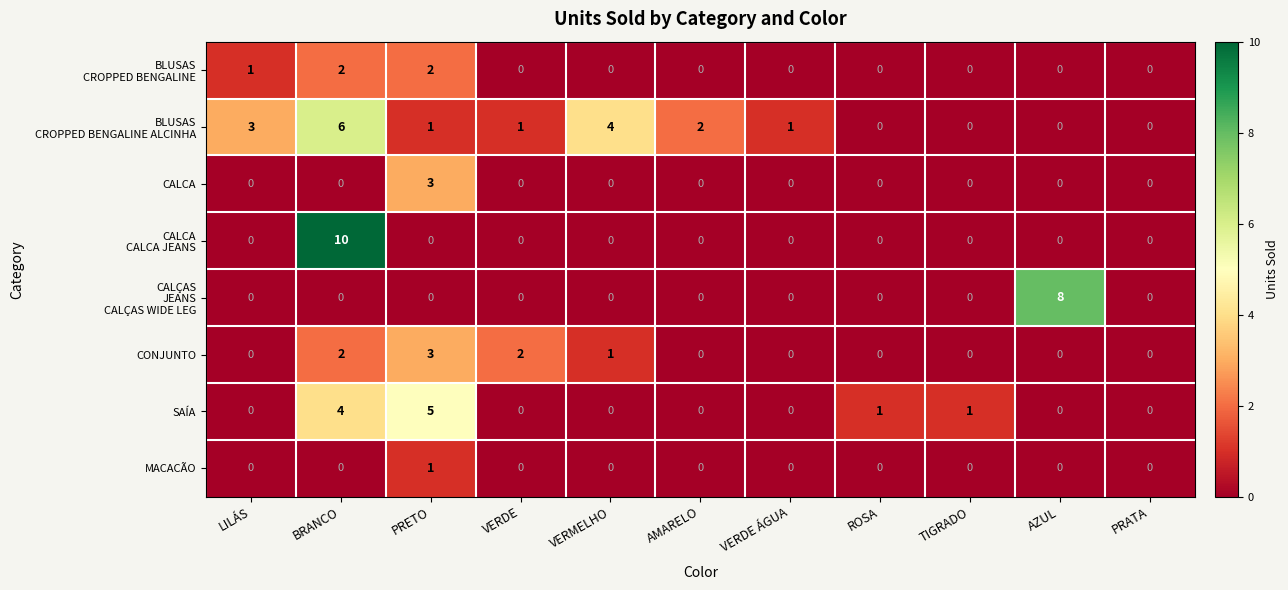

How many values in CONJUNTO are above zero?

4